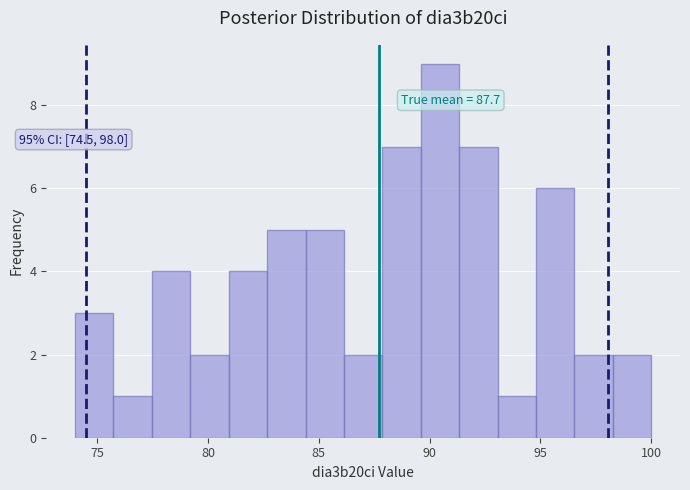

Read against the x-axis, roughly where is the centre of the tallest bar?

90.5